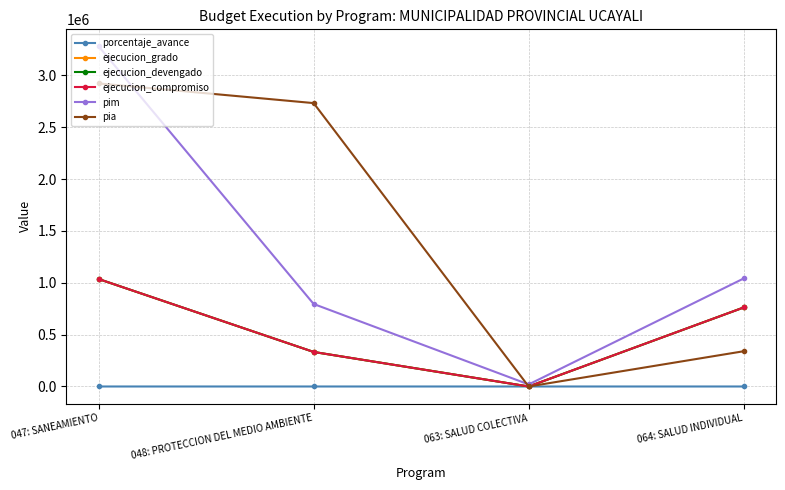

The porcentaje_avance series shows 0.0 at 063: SALUD COLECTIVA. True or false?

True